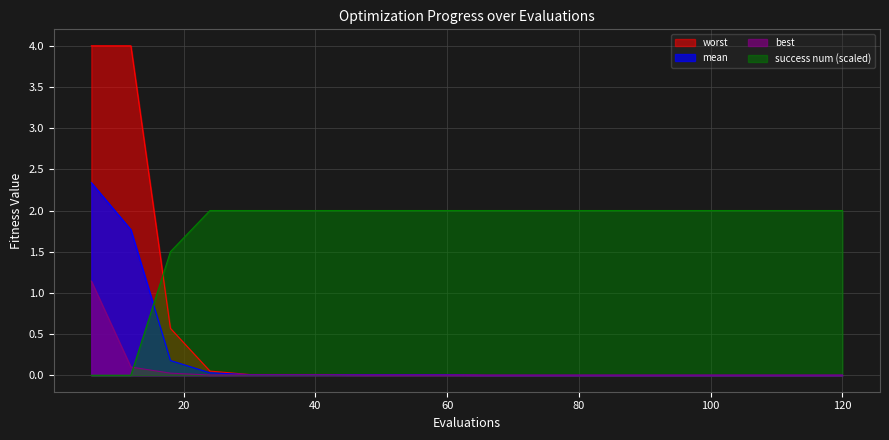

List the series in order of their peak value, highest first.

worst, mean, success num (scaled), best